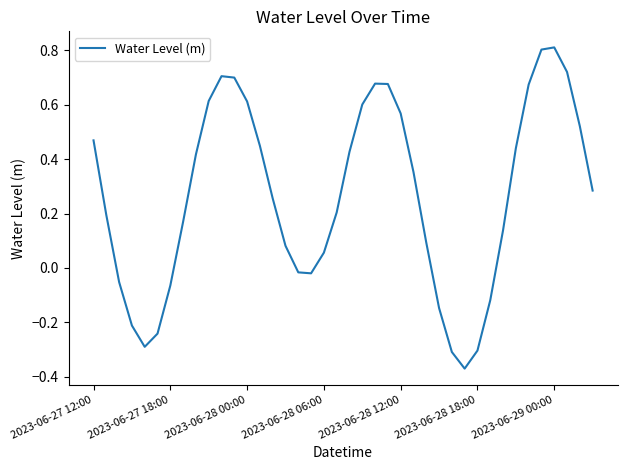

What is the difference between the maximum and minimum values?

1.2